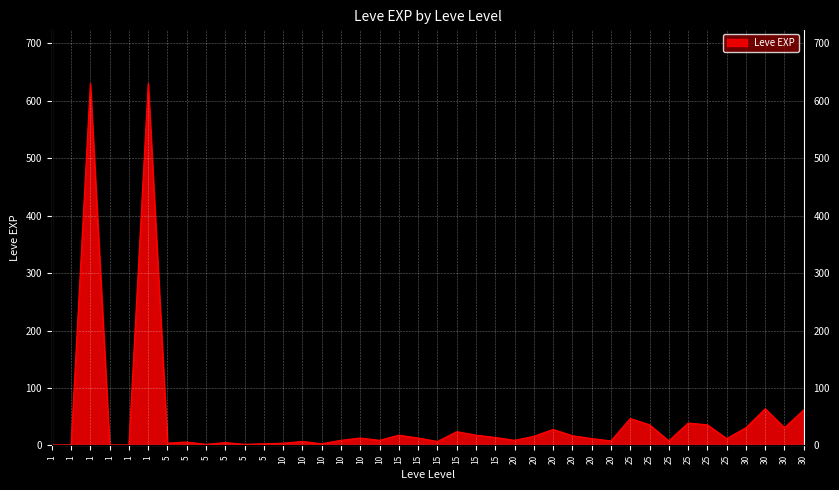

How many lines are shown in the chart?

1